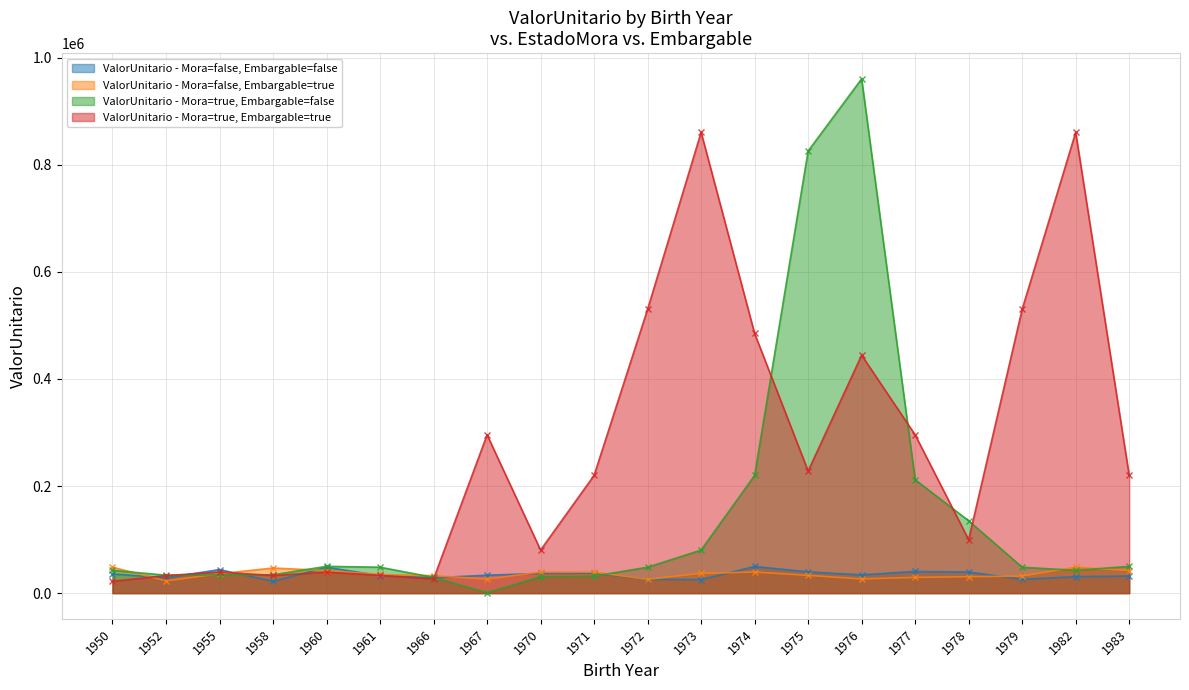

How many data points in ValorUnitario - Mora=true, Embargable=false are above 48340?

11